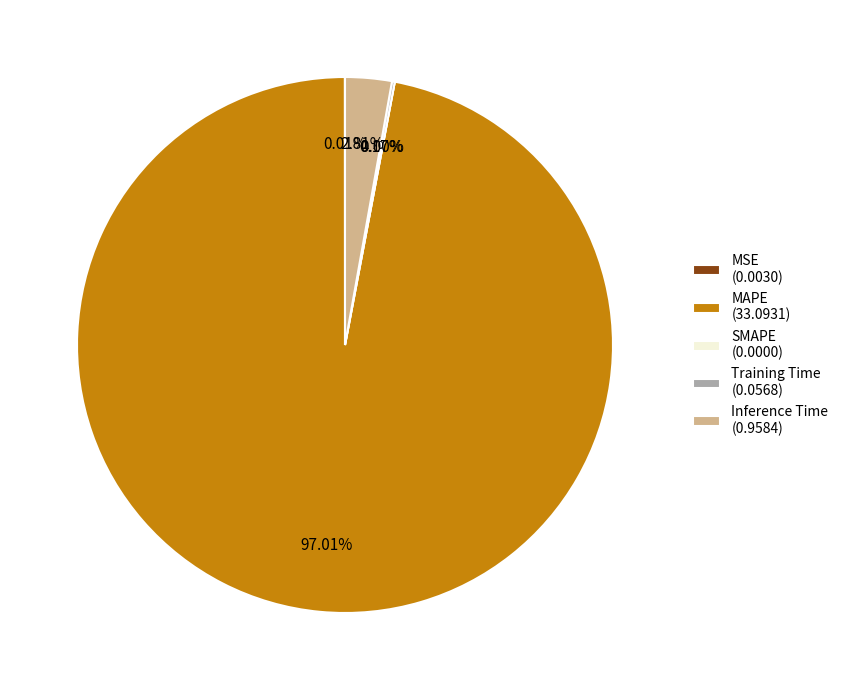

Combined, what portion of the pie is MSE and MAPE?

97.0%